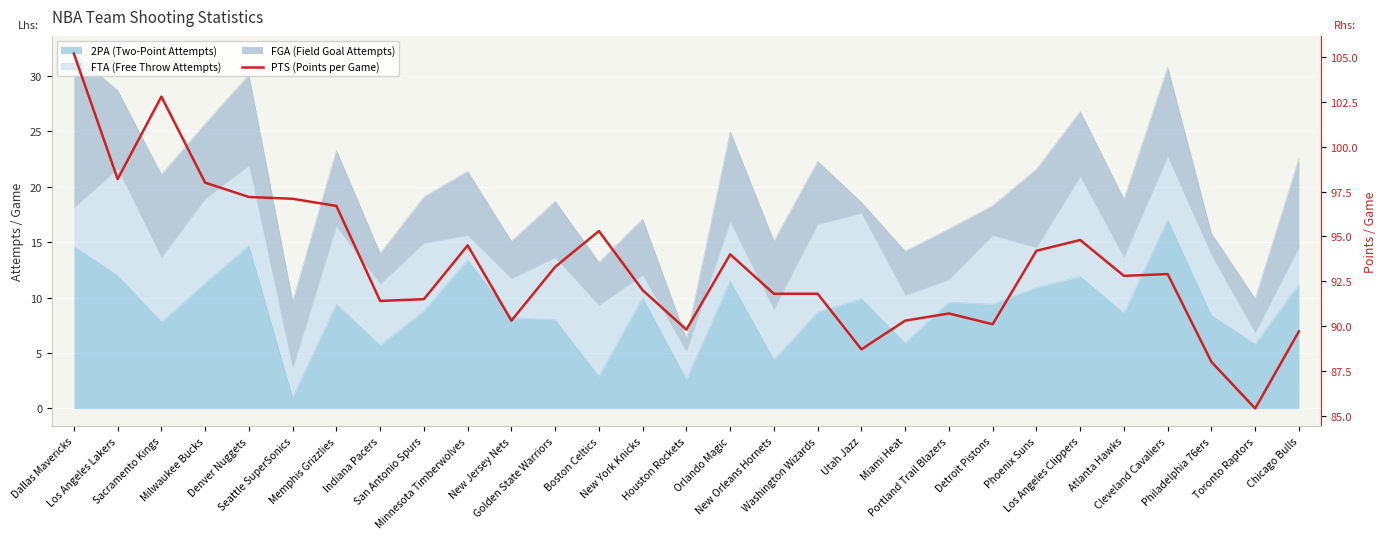

What is the smallest value displayed?

85.4